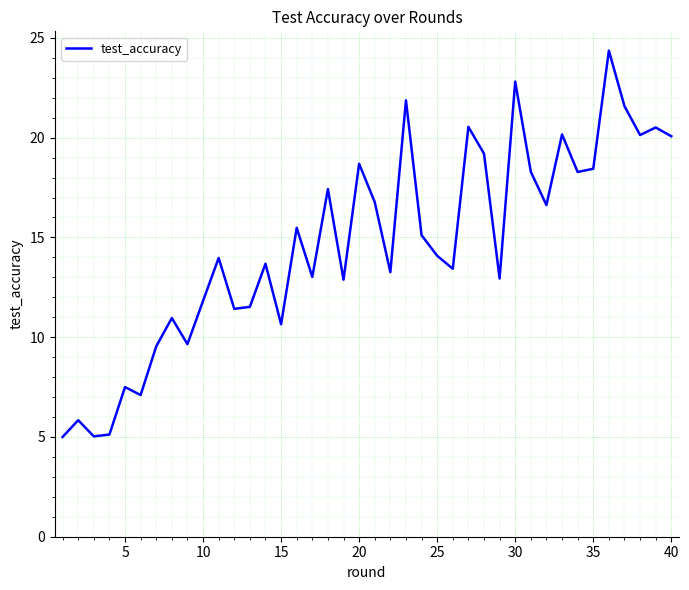

What is the greatest value displayed?

24.4